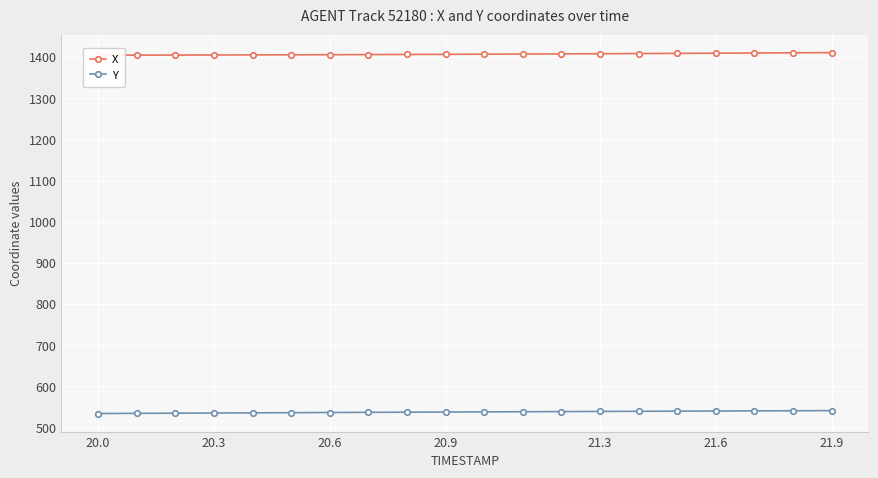

True or false: Y has a value of 537.5 at 20.9.

True